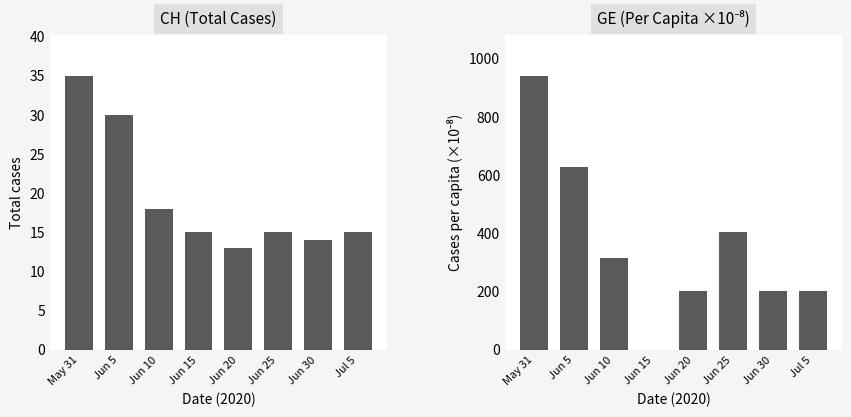

List the labels in order of GE value, largest first.

May 31, Jun 5, Jun 25, Jun 10, Jun 20, Jun 30, Jul 5, Jun 15